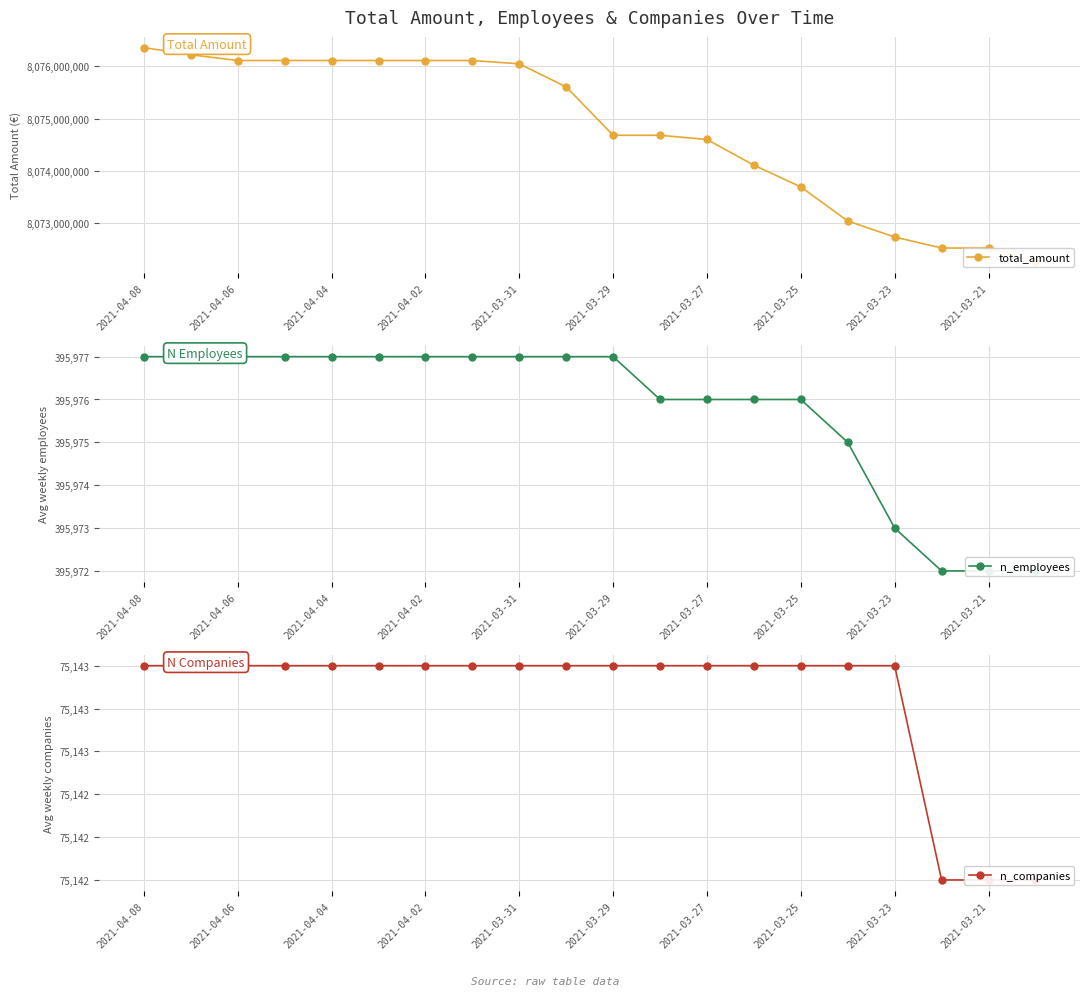

True or false: n_employees has more than 2 interior local peaks.

False